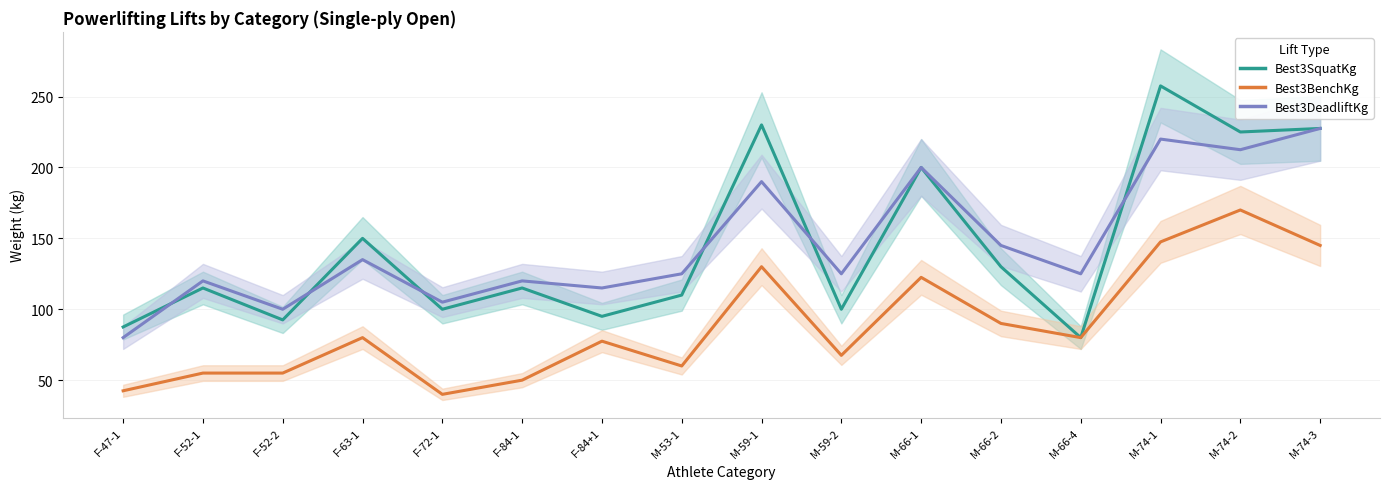

What is the average value of the Best3SquatKg series?

144.7